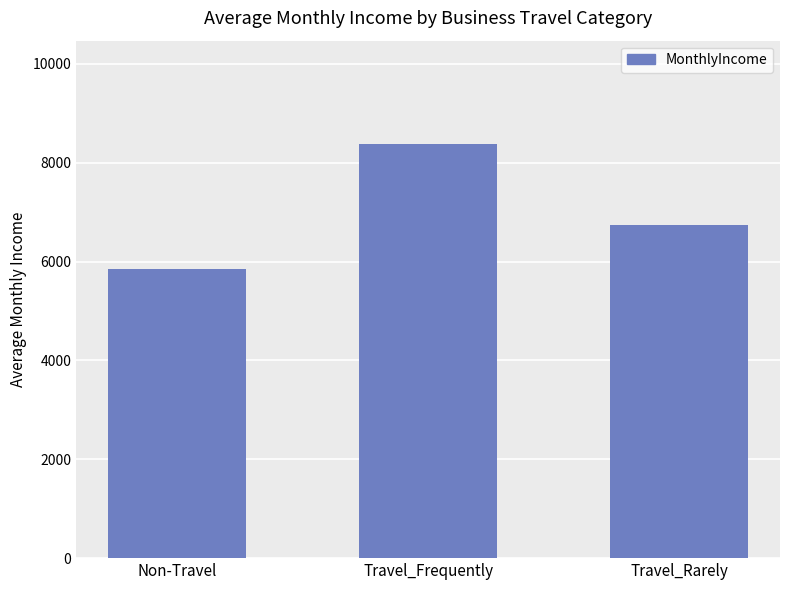

List the labels in order of value, largest first.

Travel_Frequently, Travel_Rarely, Non-Travel